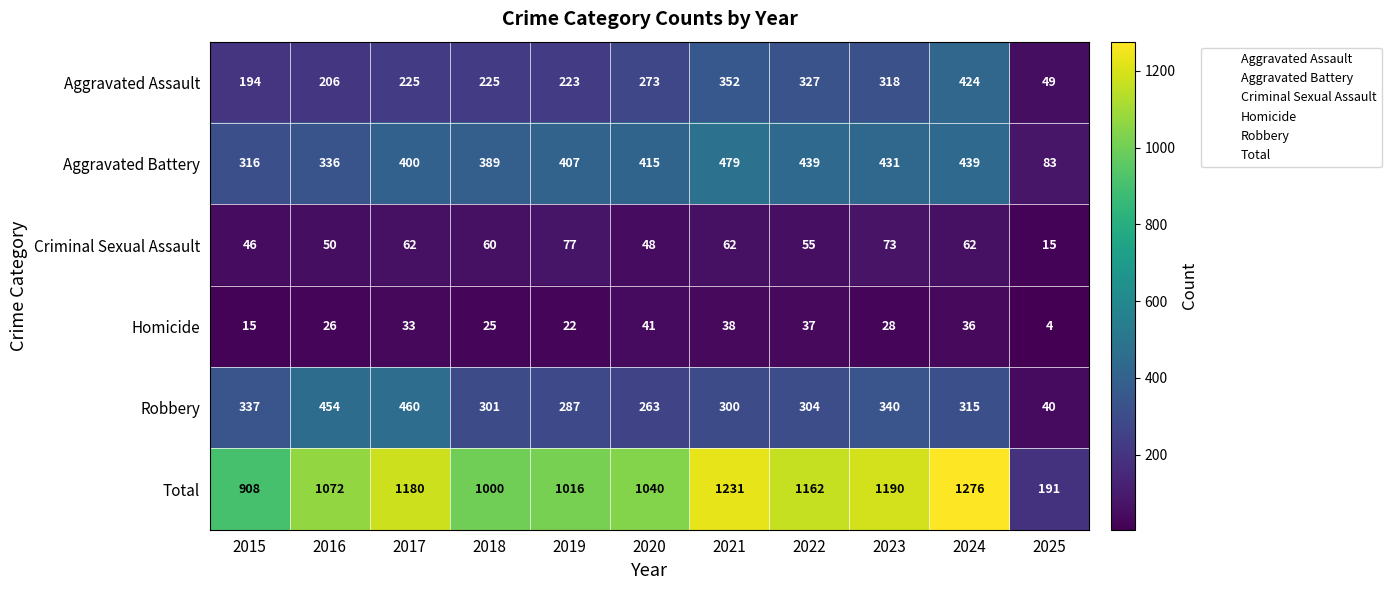

What is the difference between the maximum and minimum values in the Criminal Sexual Assault series?

62